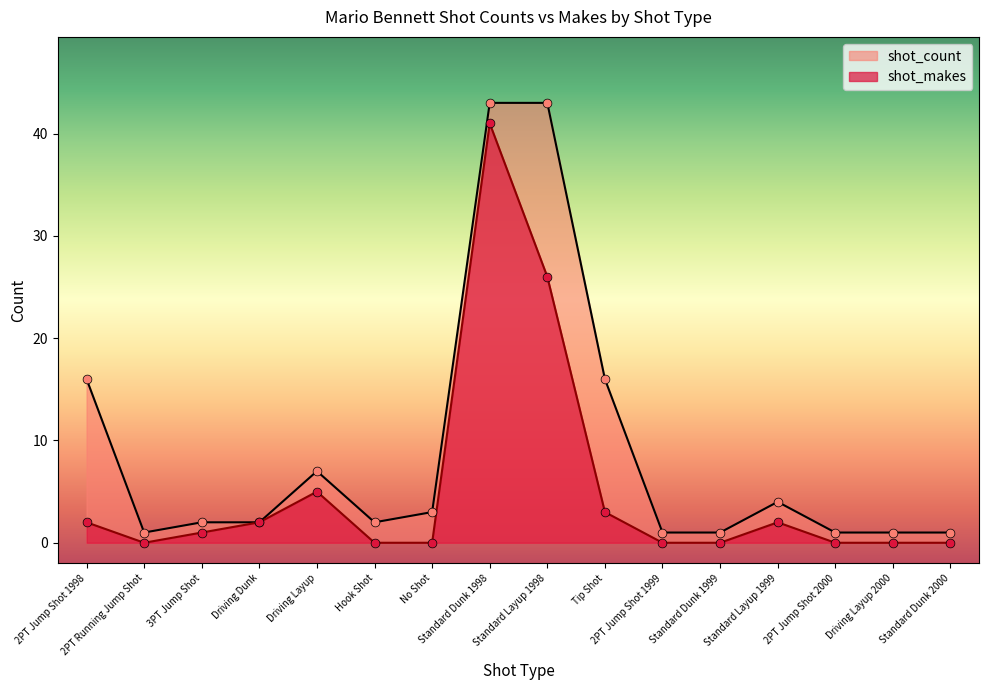

Is the value of shot_count at Standard Dunk 1998 greater than the value of shot_makes at 2PT Jump Shot 1998?

Yes